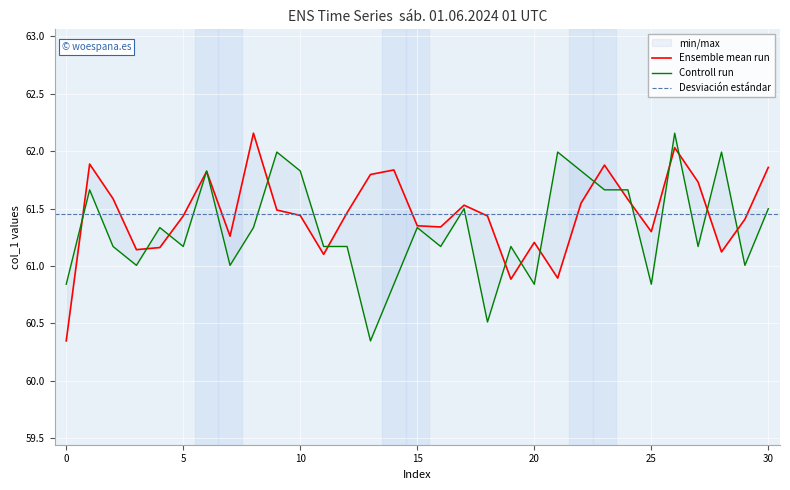

Does the chart display data point markers on the line(s)?

No